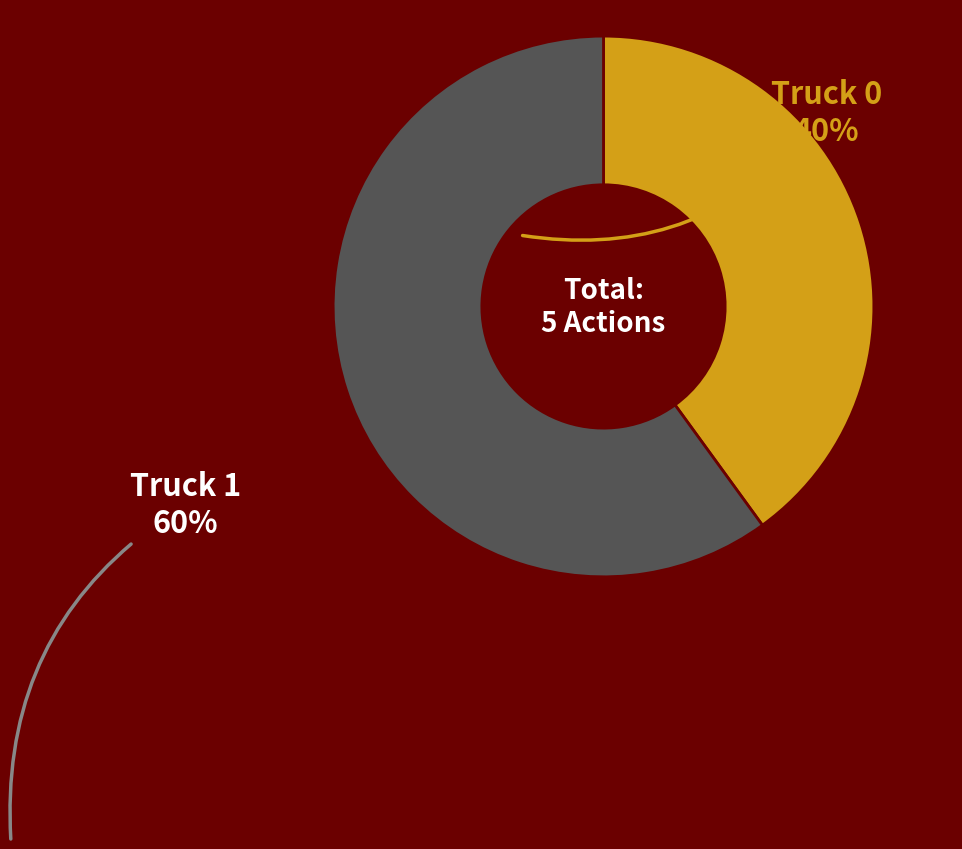

Is there any slice that represents more than half of the pie?

Yes